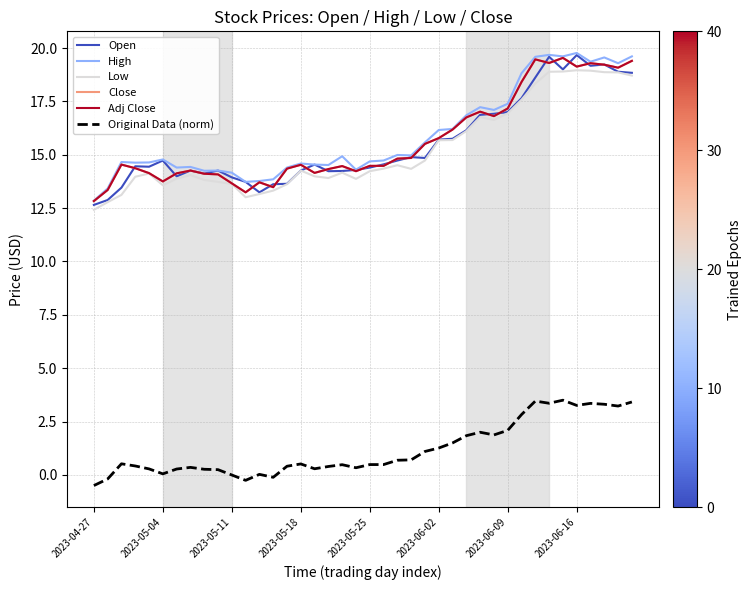

Does the chart have visible grid lines?

Yes